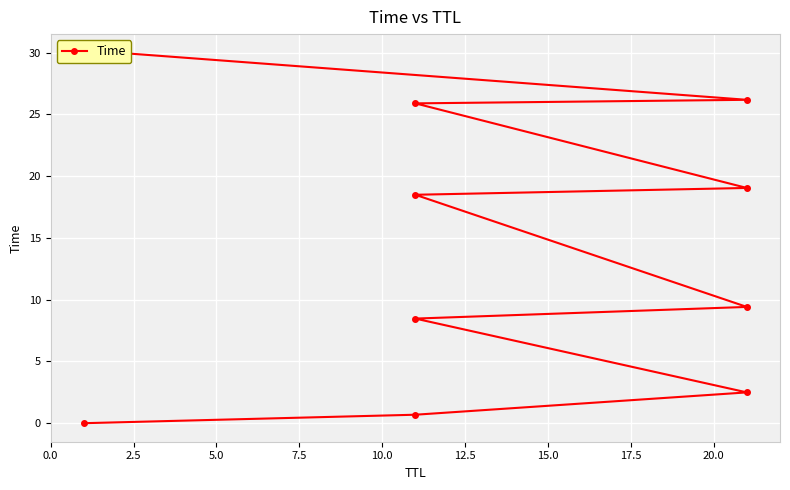

What is the average value?

14.1